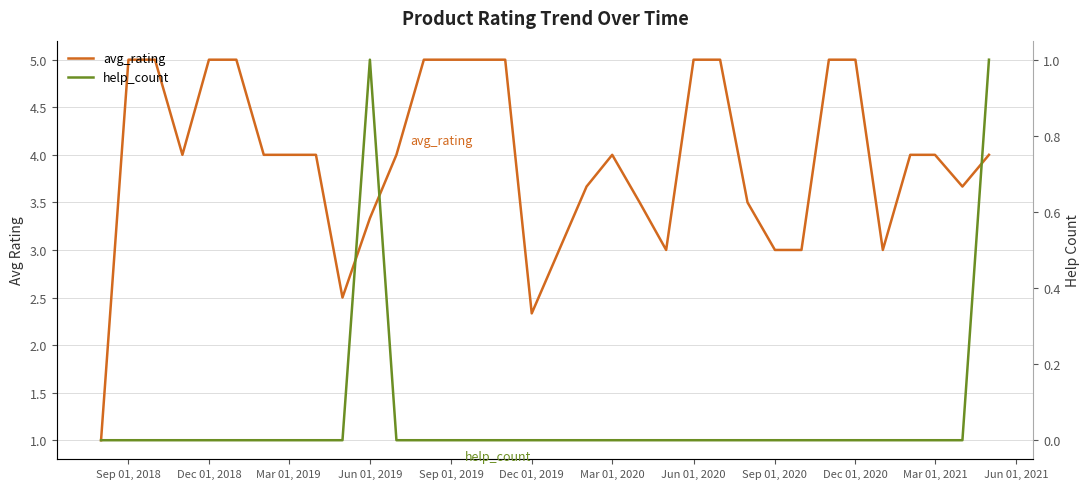

At which category does the chart reach its peak across all series?

Sep 01, 2018